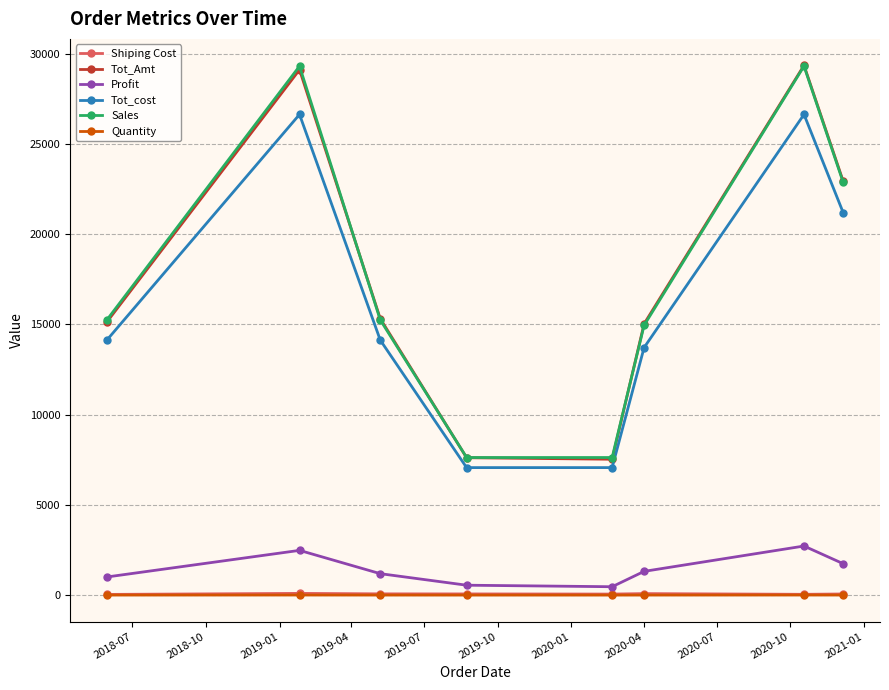

What is the lowest value of the Tot_Amt series?

7527.5